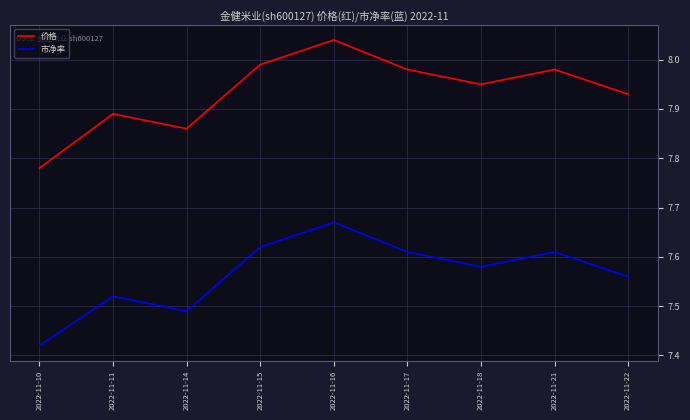

Which series changed the most between 2022-11-10 and 2022-11-16?

价格